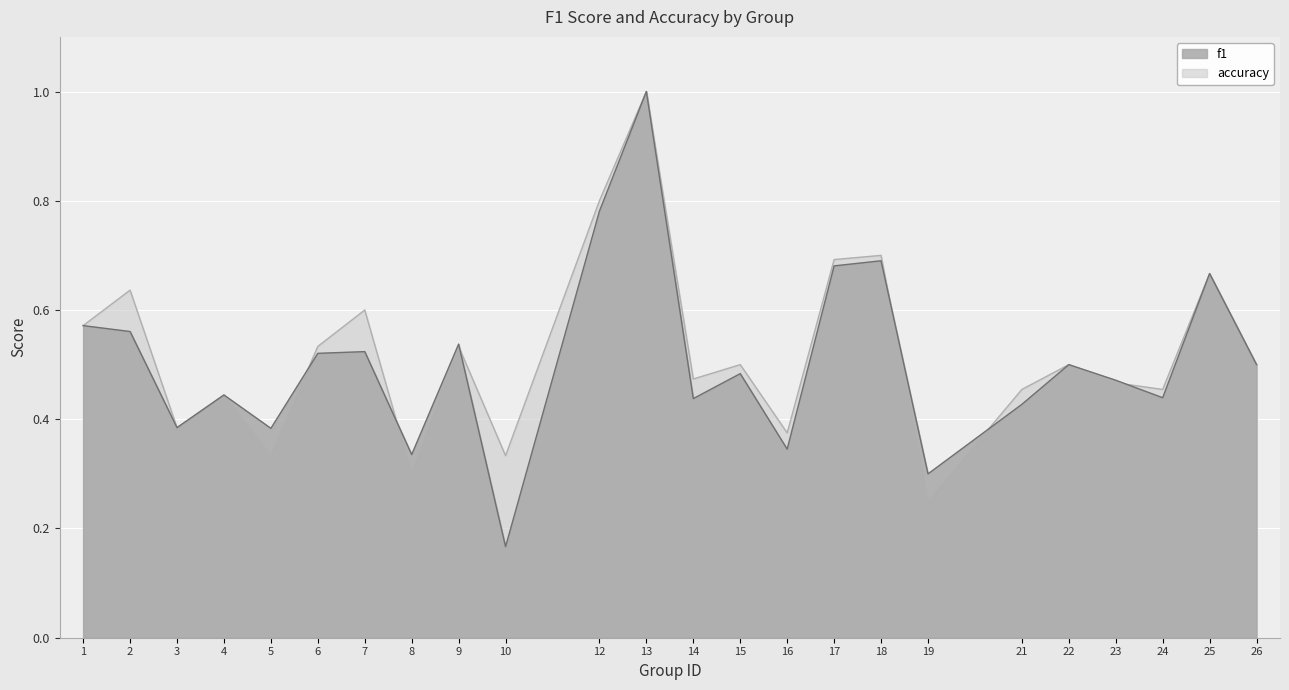

Reading right to left, what are all the values shown in this chart?

f1: 0.5	0.7	0.4	0.5	0.5	0.4	0.3	0.7	0.7	0.3	0.5	0.4	1.0	0.8	0.2	0.5	0.3	0.5	0.5	0.4	0.4	0.4	0.6	0.6
accuracy: 0.5	0.7	0.5	0.5	0.5	0.5	0.2	0.7	0.7	0.4	0.5	0.5	1.0	0.8	0.3	0.5	0.3	0.6	0.5	0.3	0.4	0.4	0.6	0.6